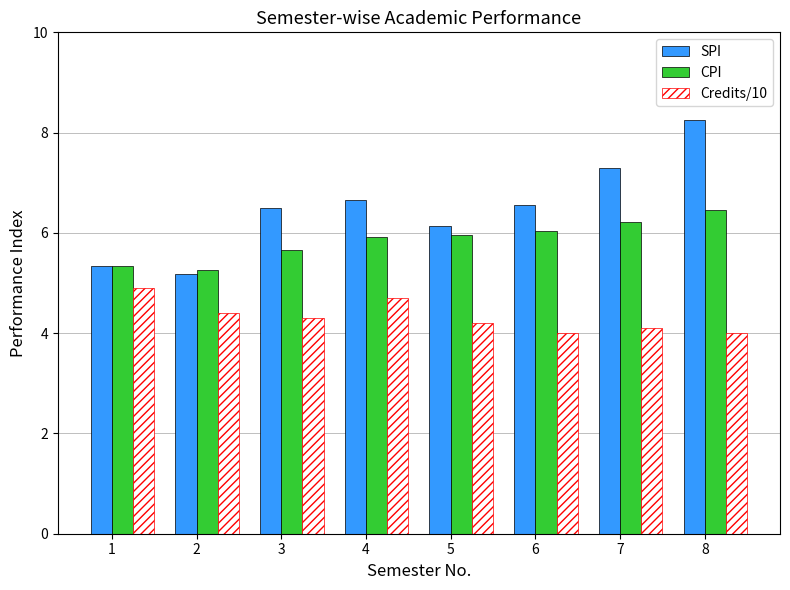

Is it true that Credits/10 equals 6.6 at 4?

False